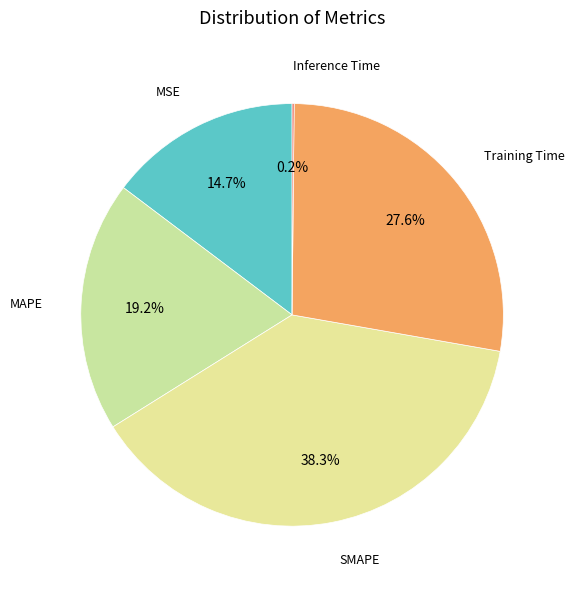

How many segments does this pie chart have?

5